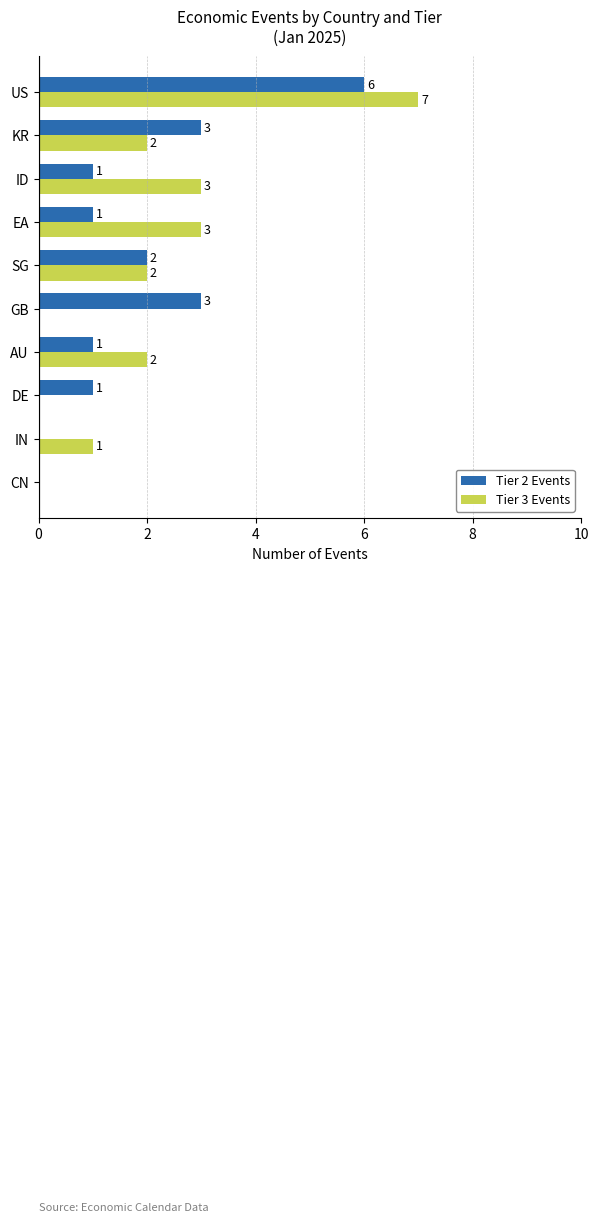

What is the sum of the Tier 3 Events values at US and AU?

9